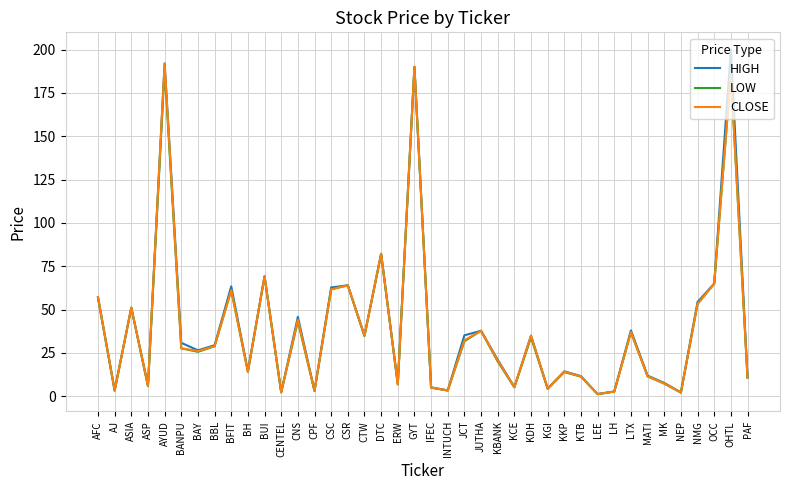

What position from the left is BUI?

11